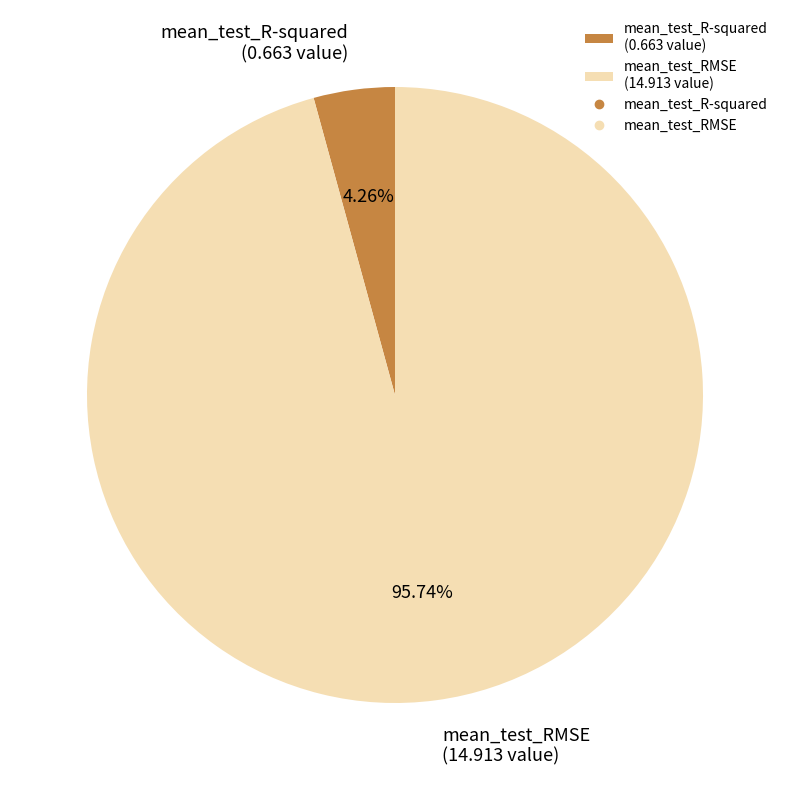

To the nearest percent, what percentage of the pie is mean_test_RMSE?

96%